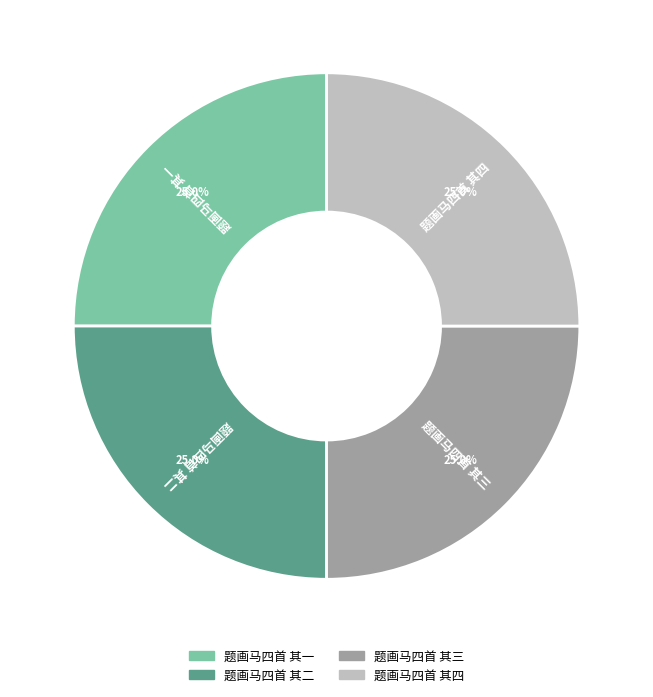

Does 题画马四首 其三 represent more than half of the total?

No